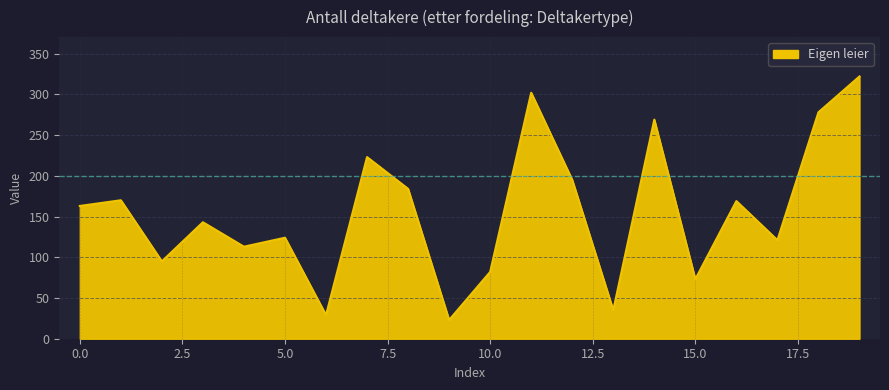

What is the difference between the maximum and minimum values?

299